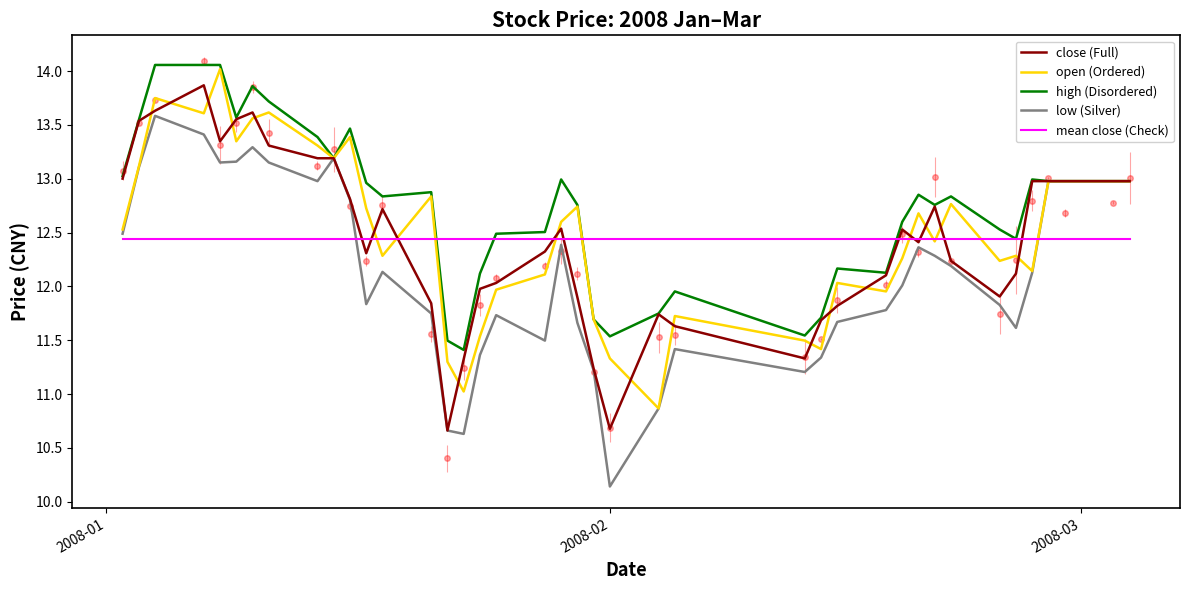

True or false: low (Silver) and open (Ordered) intersect in this chart.

False